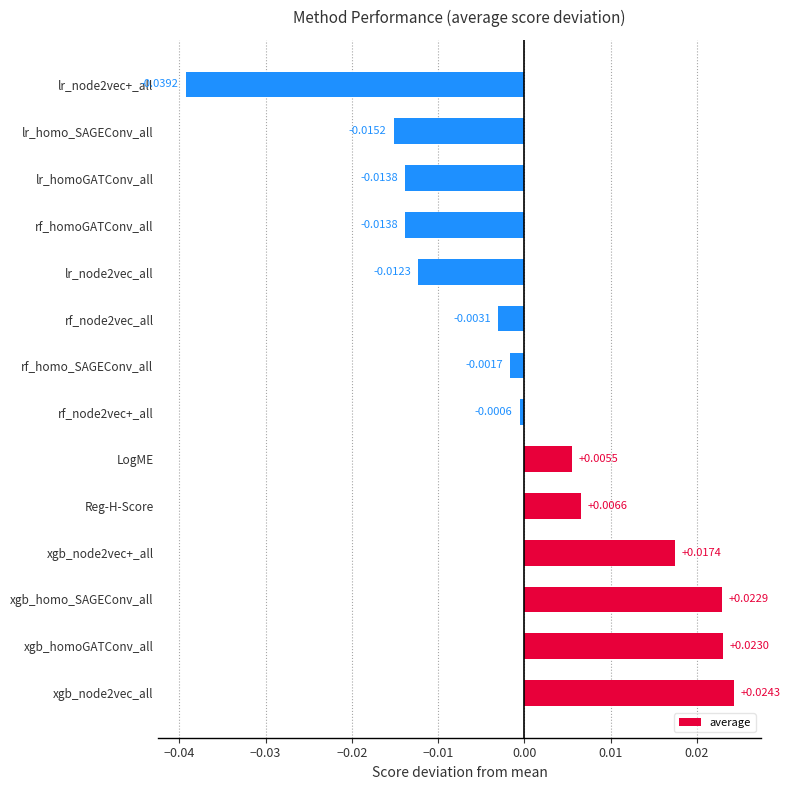

Which has a higher value, xgb_homoGATConv_all or lr_homo_SAGEConv_all?

xgb_homoGATConv_all